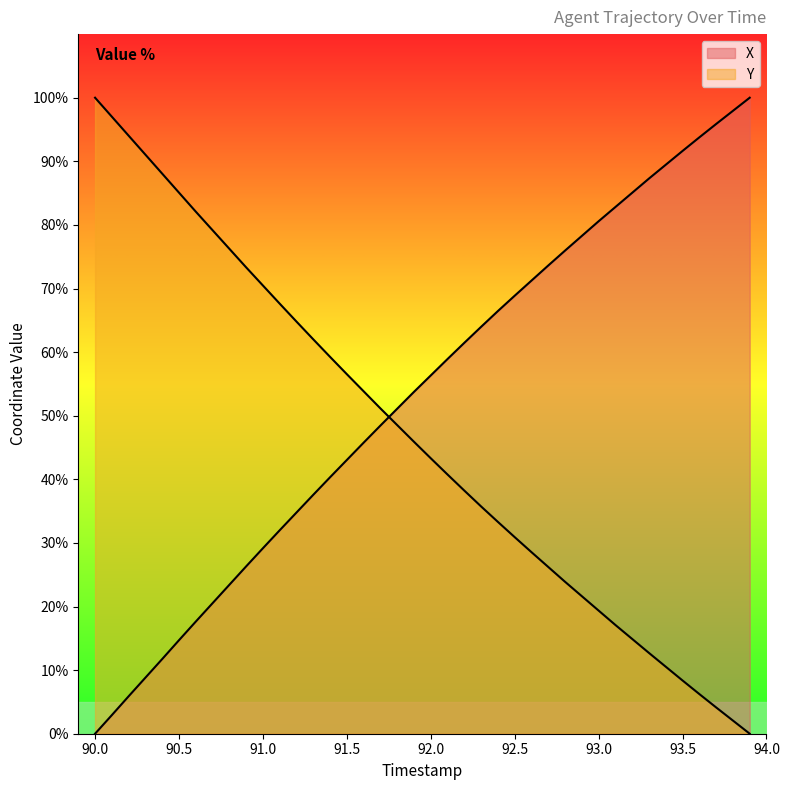

How many lines are shown in the chart?

2